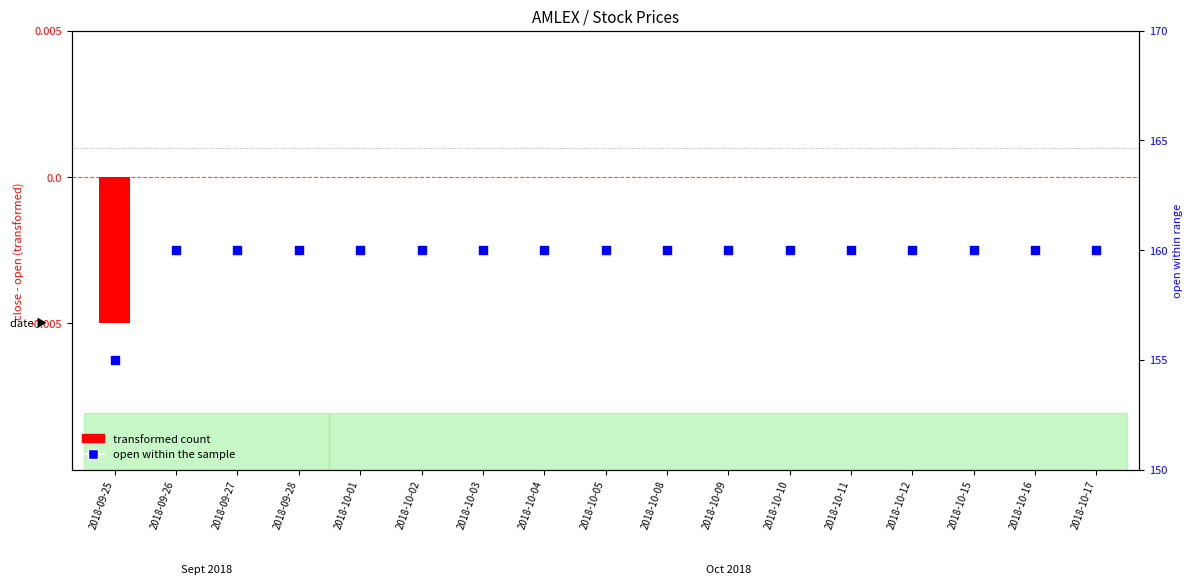

At which category is the sum across all series the highest?

2018-09-26